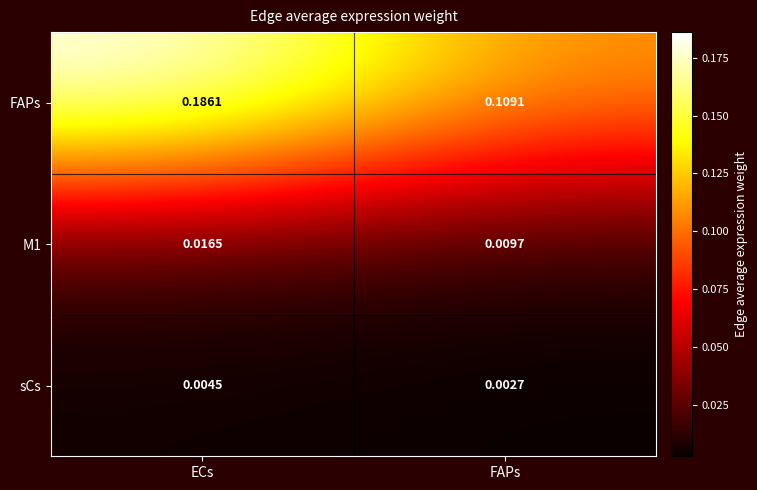

Which series has the largest total across all categories?

FAPs